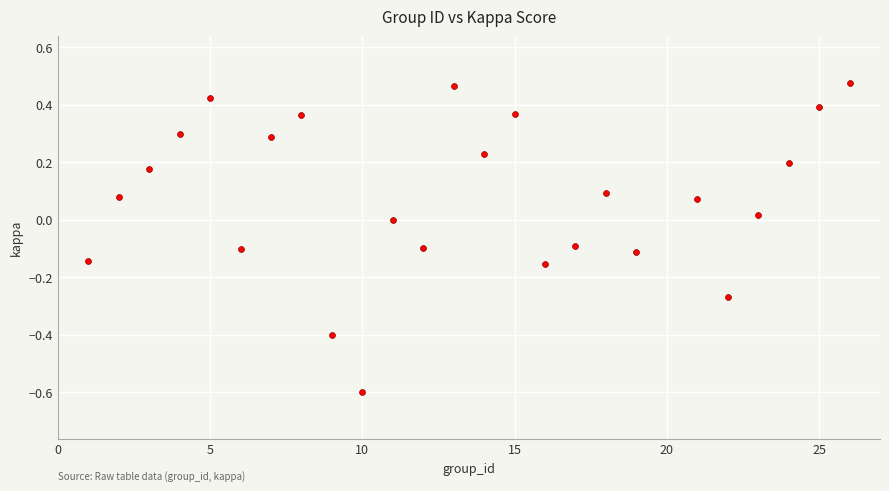

What is the range of Y values (max minus min)?

1.1